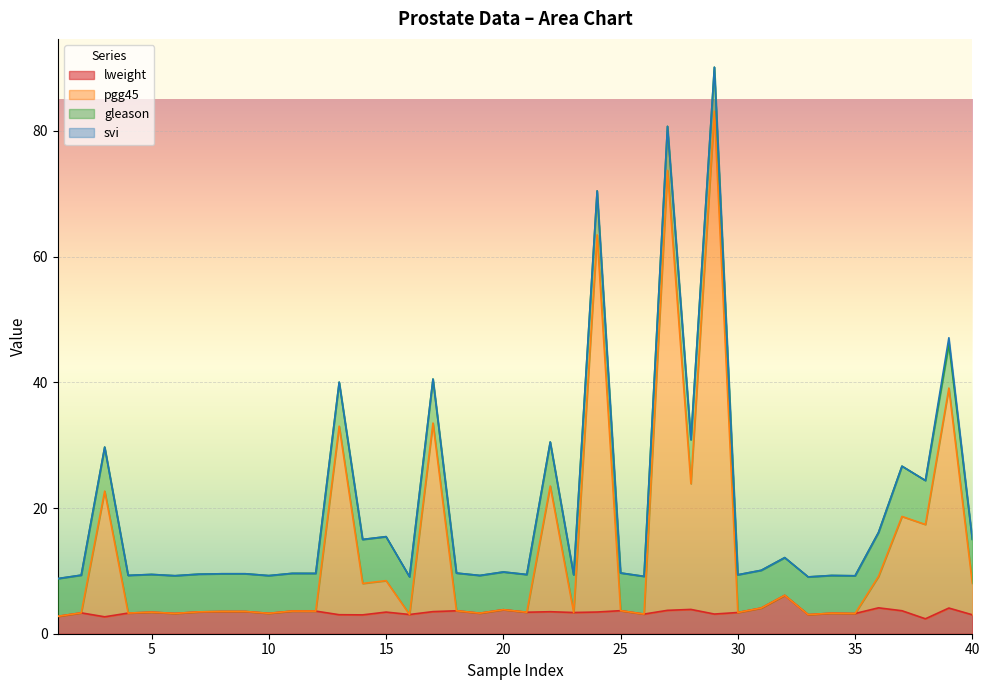

What is the average value of the pgg45 series?

13.8